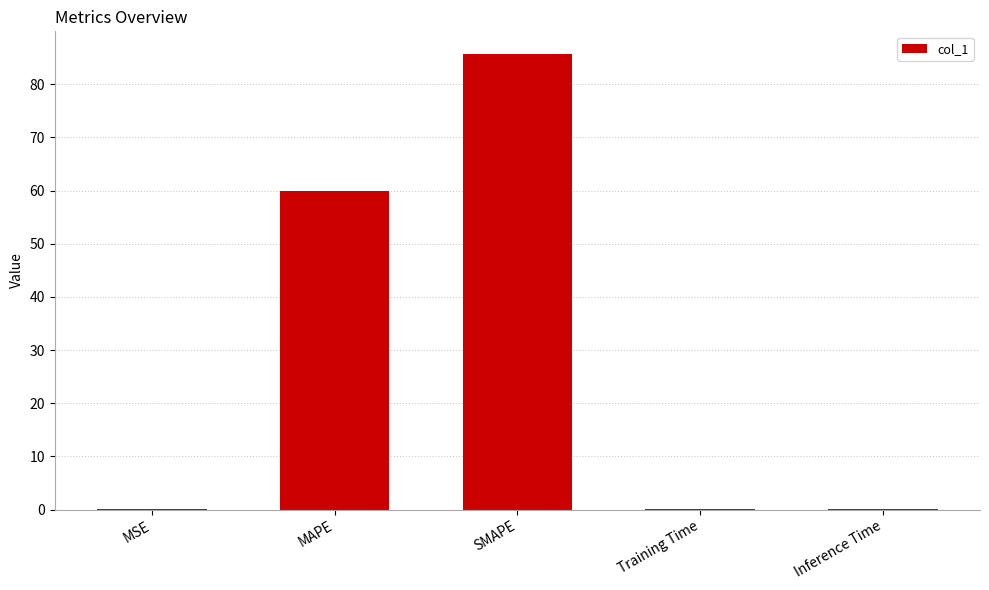

Is it true that the value at MAPE is 88.5?

False